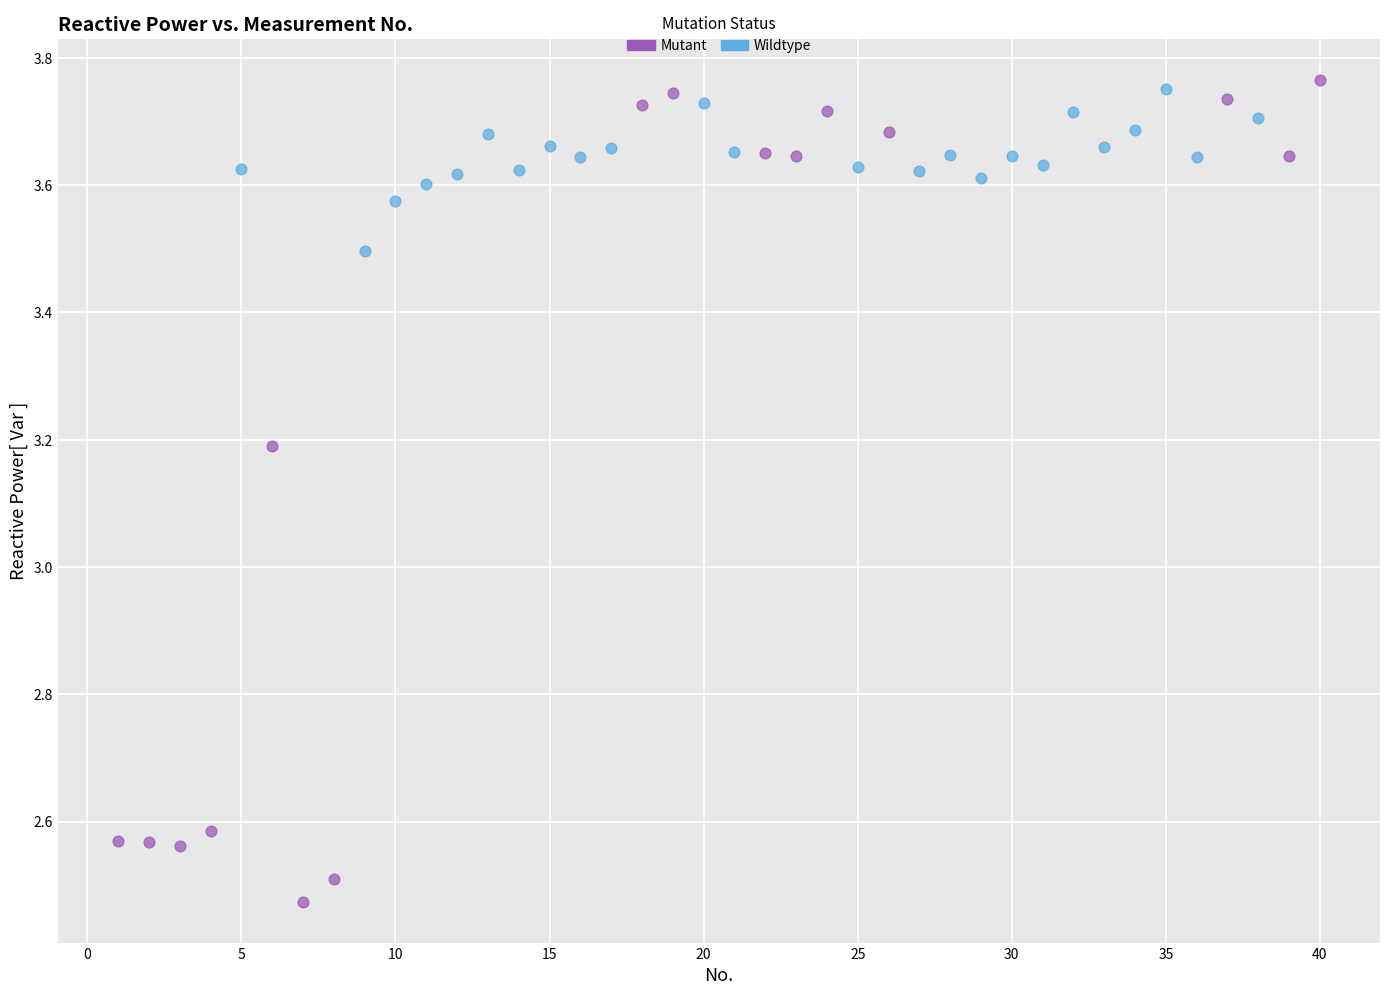

Which series has the widest spread of Y values?

Mutant